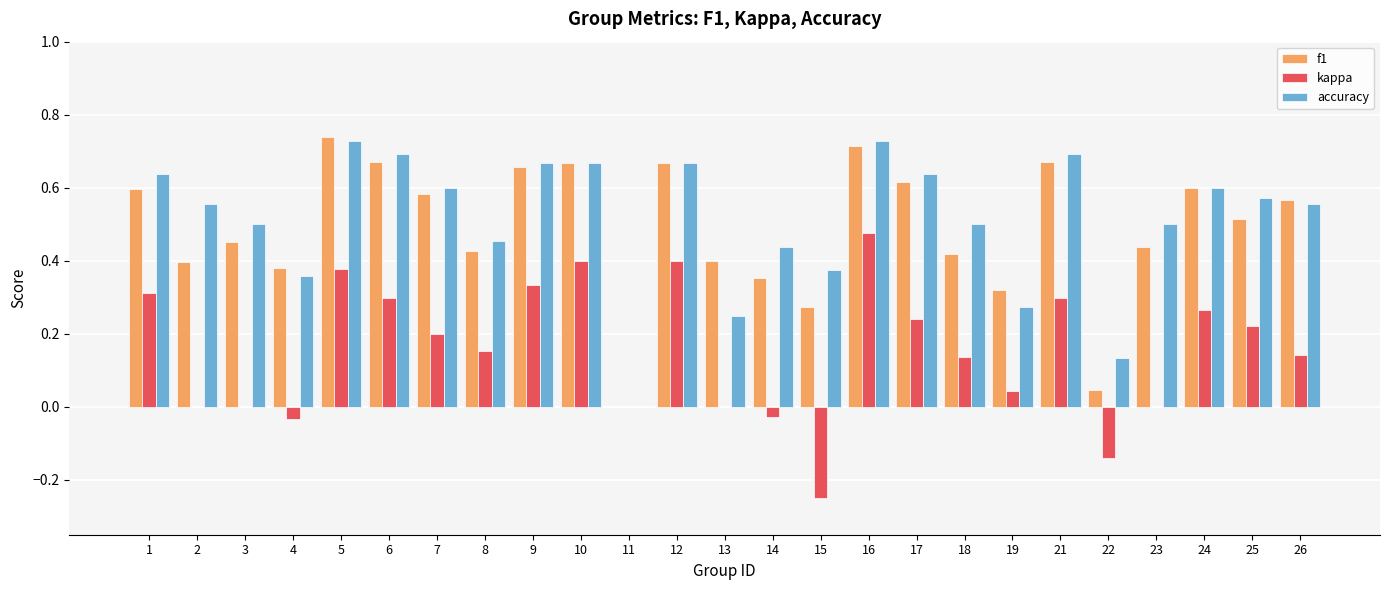

What is the total value across all series at 3?

1.0